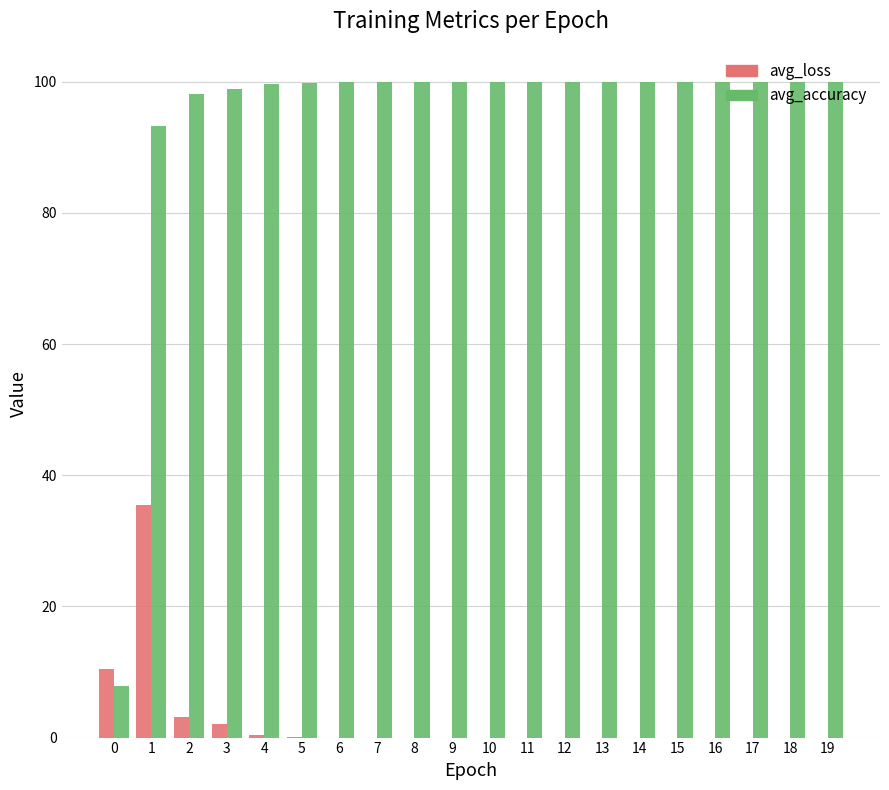

What is the maximum value shown in the chart?

100.0